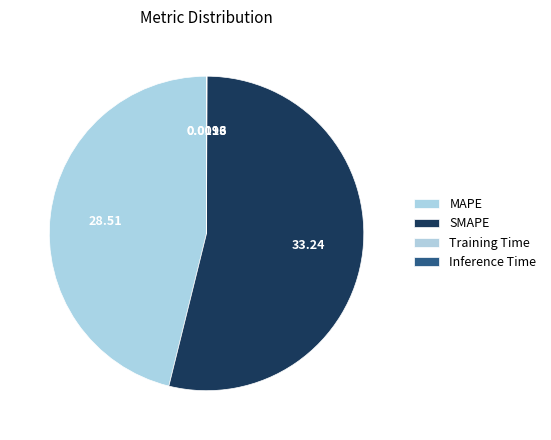

What is the largest slice in the pie chart?

SMAPE